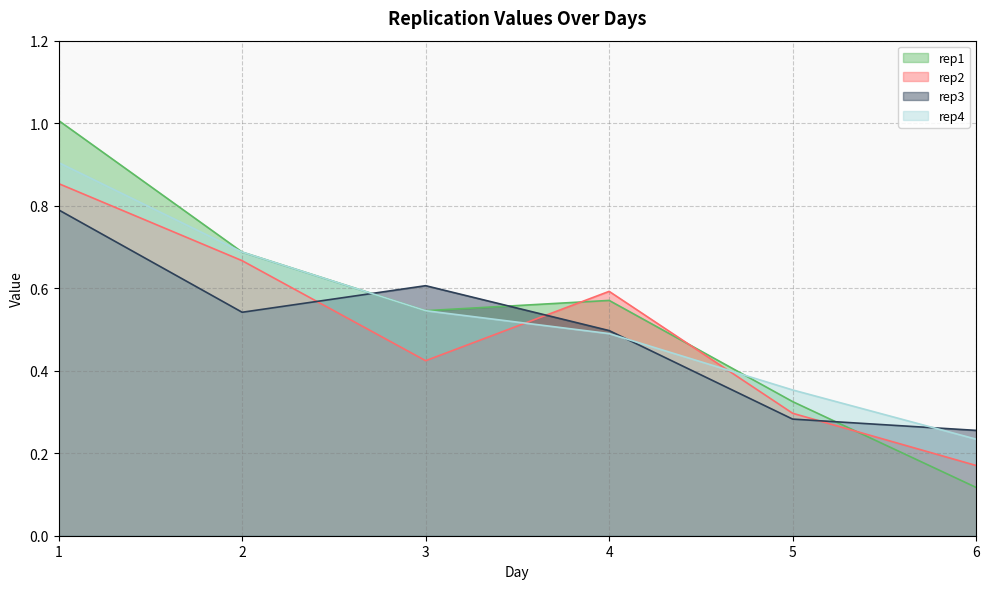

What is the value of the rep3 point at the 1st from the left?

0.8